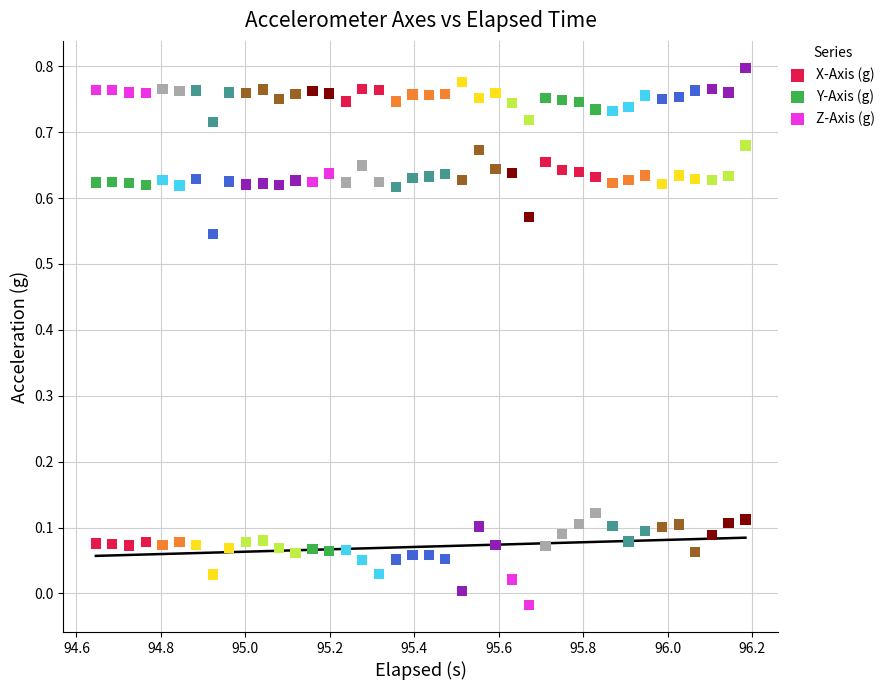

What is the X range (max minus min) for the scatter plot?

1.5